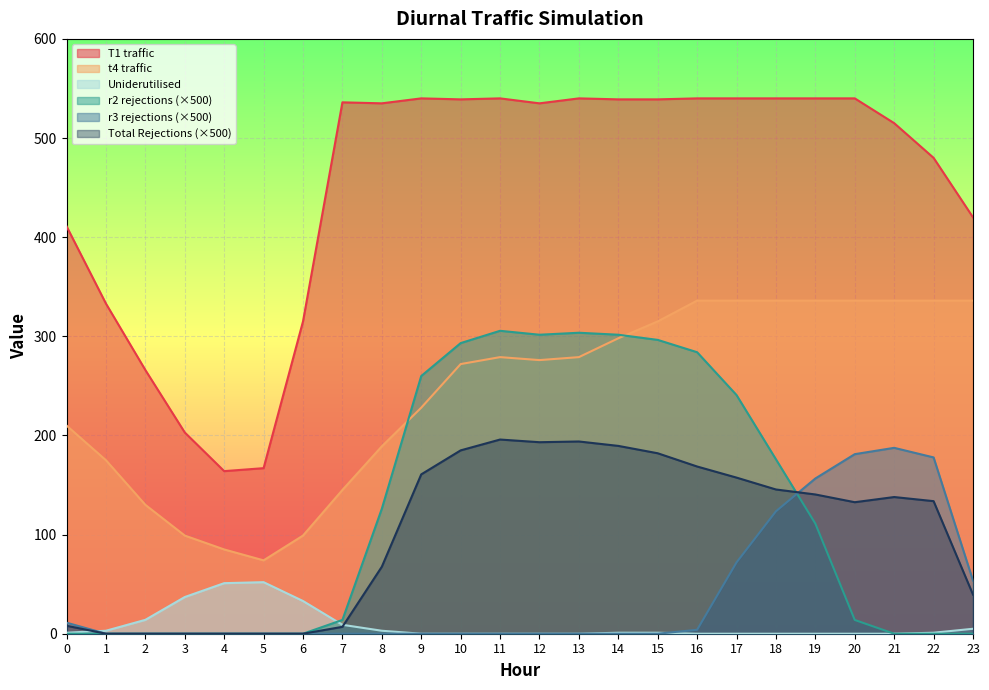

True or false: Uniderutilised has a value of 51.0 at 4.

True